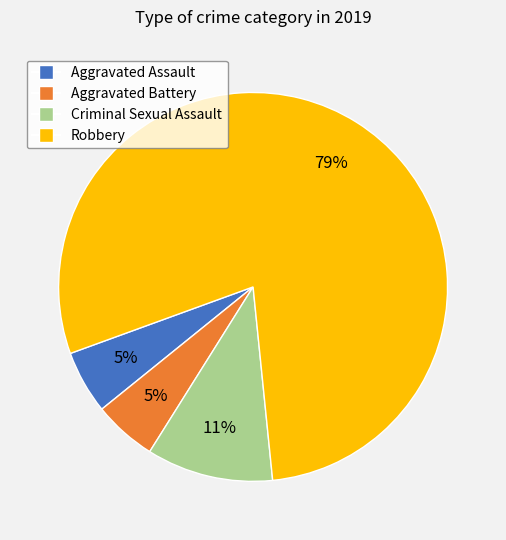

What is the ratio of the value at Aggravated Assault to the value at Aggravated Battery?

1.0